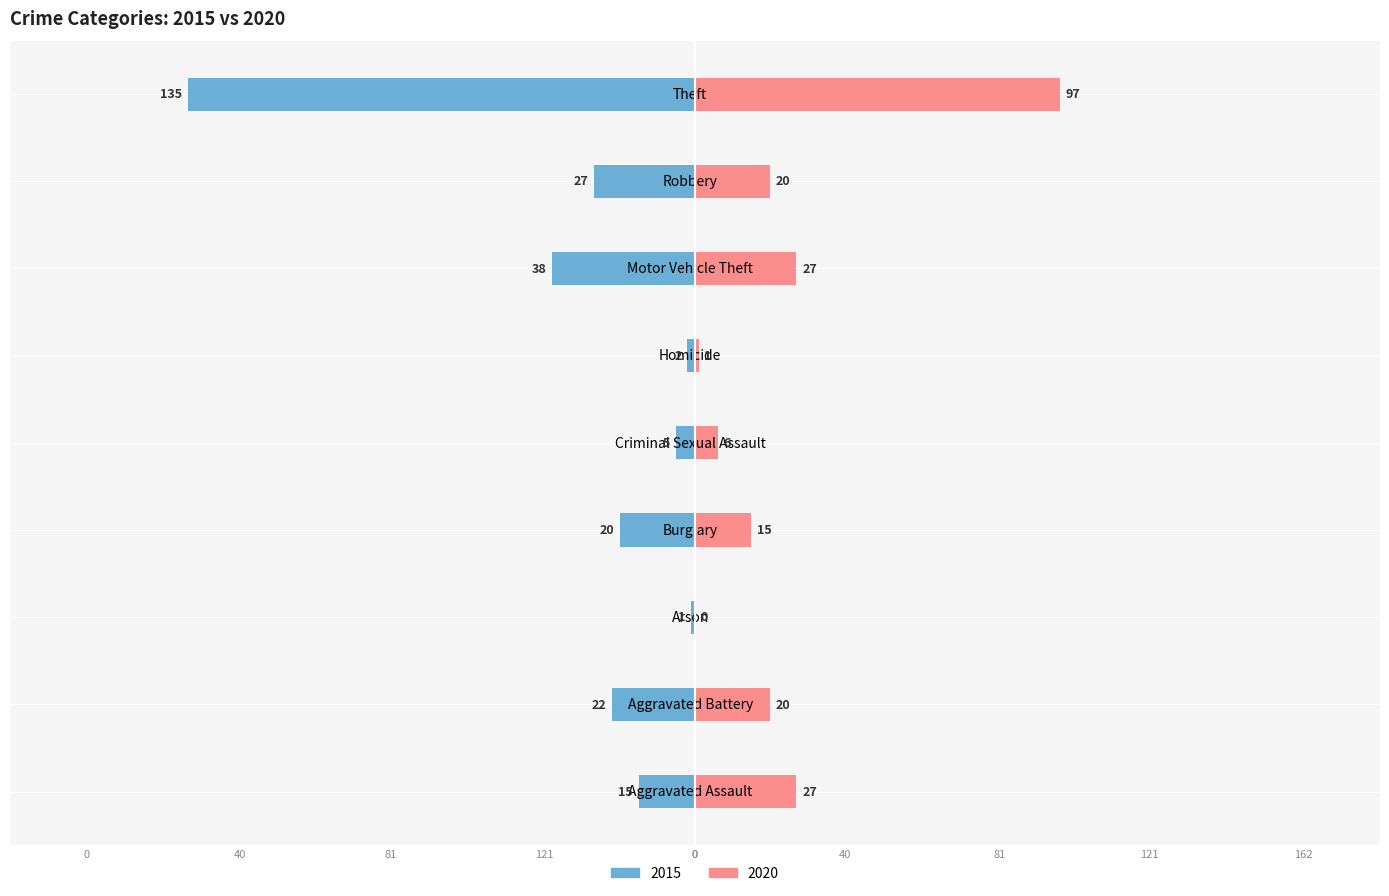

How many groups of bars are there?

9